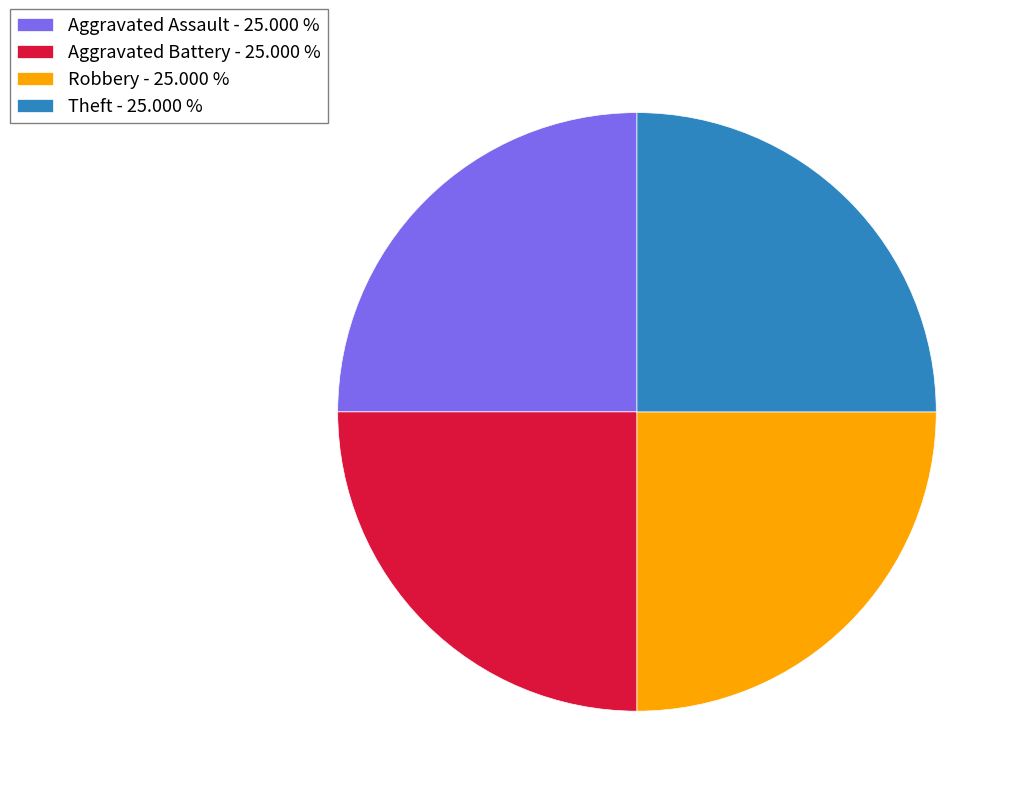

Does Theft - 25.000 % represent more than half of the total?

No